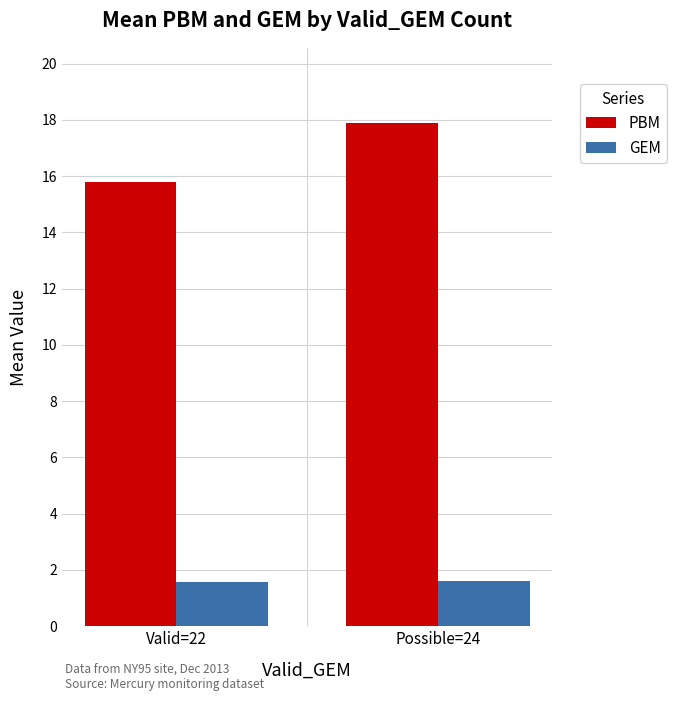

At Valid=22, list the series in order from smallest to largest.

GEM, PBM